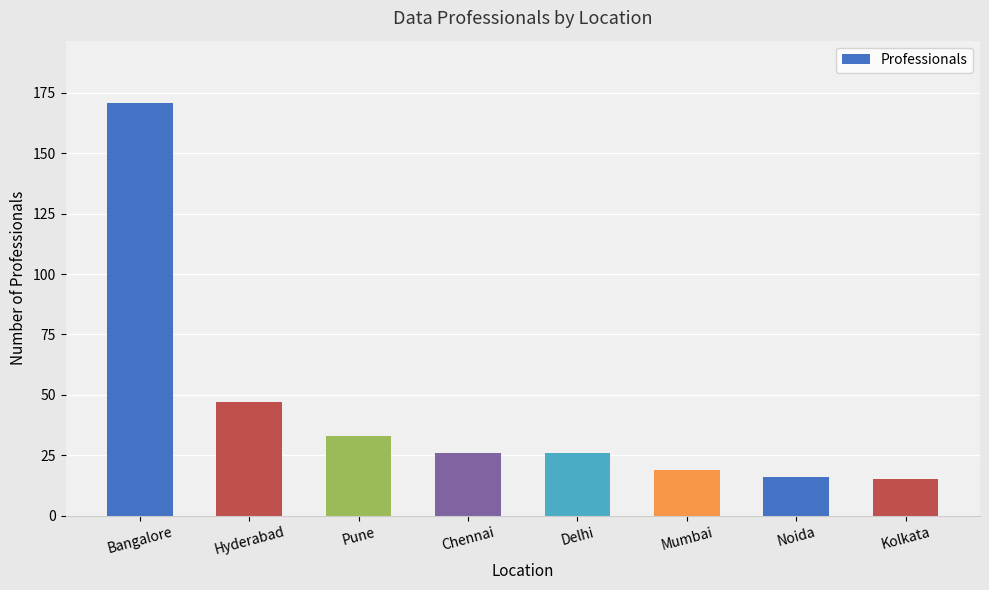

Reading left to right, what are all the values shown in this chart?

Bangalore=171	Hyderabad=47	Pune=33	Chennai=26	Delhi=26	Mumbai=19	Noida=16	Kolkata=15